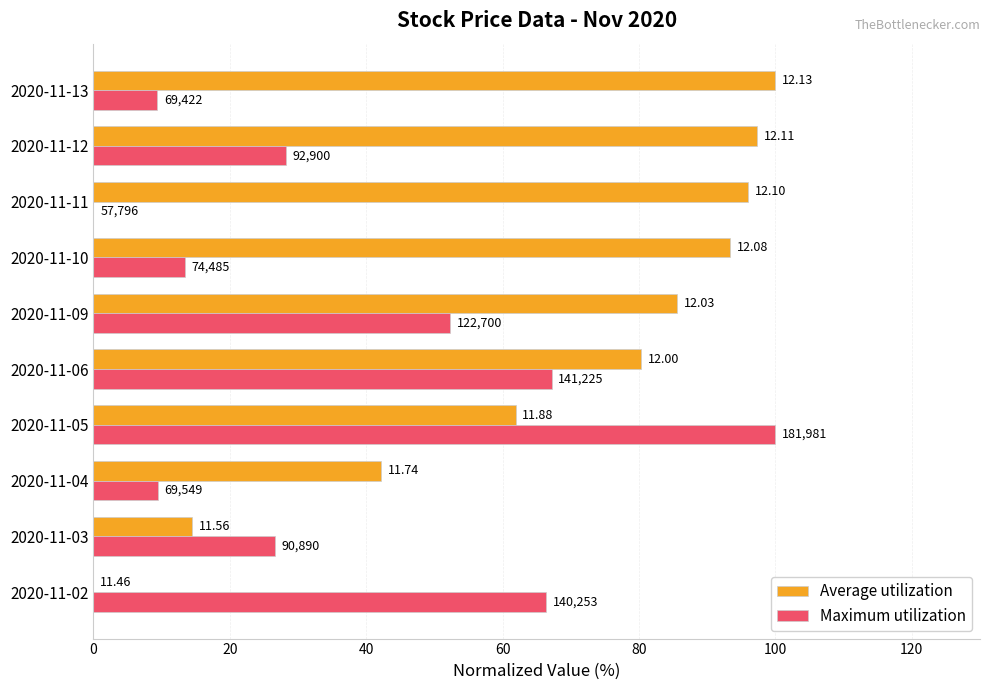

What are all the series names shown in the legend?

Average utilization, Maximum utilization